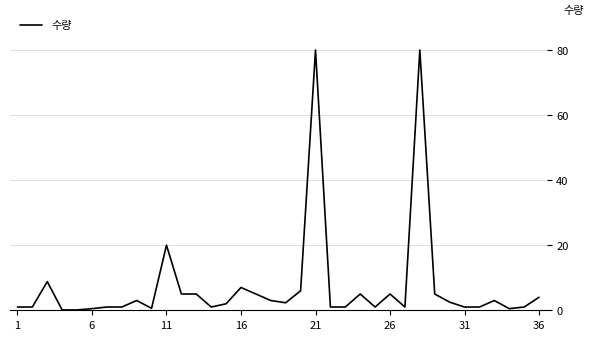

What is the greatest value displayed?

80.0